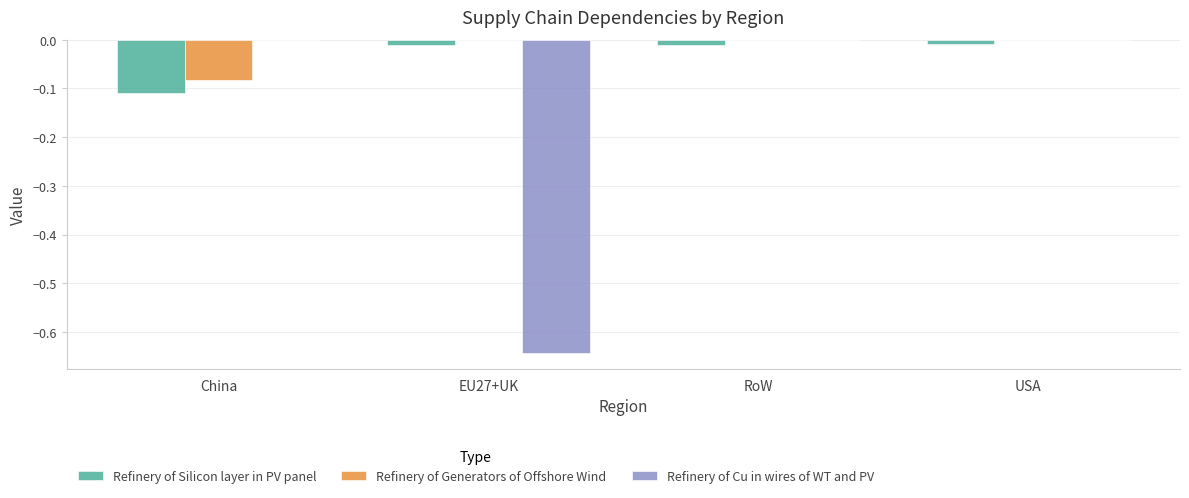

True or false: Refinery of Cu in wires of WT and PV has a value of 0.0 at RoW.

True